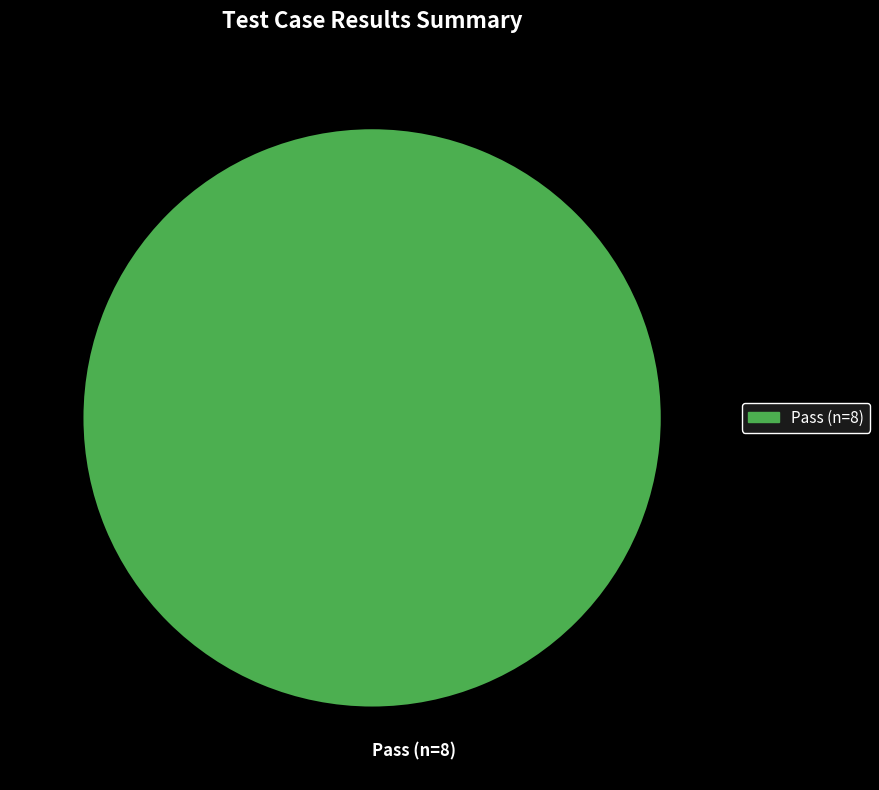

What is the majority slice?

Pass (n=8)